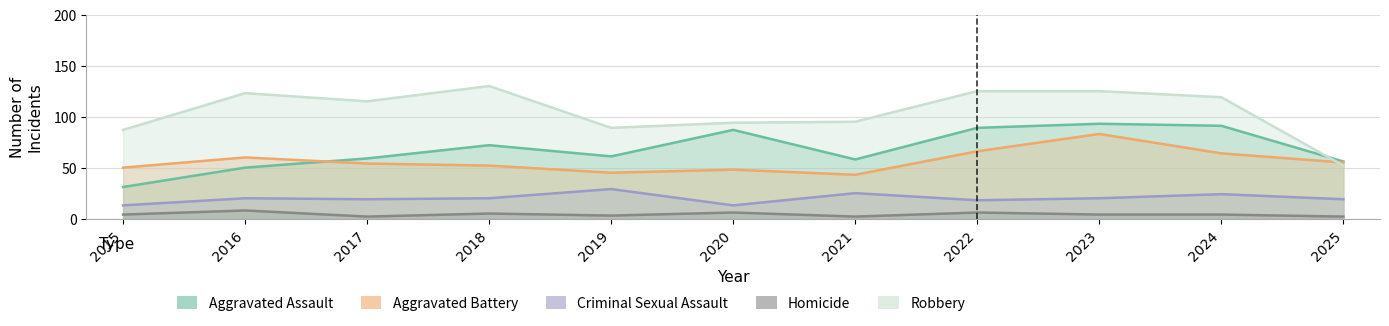

What is the value of the Robbery point at the 3rd from the left?

115